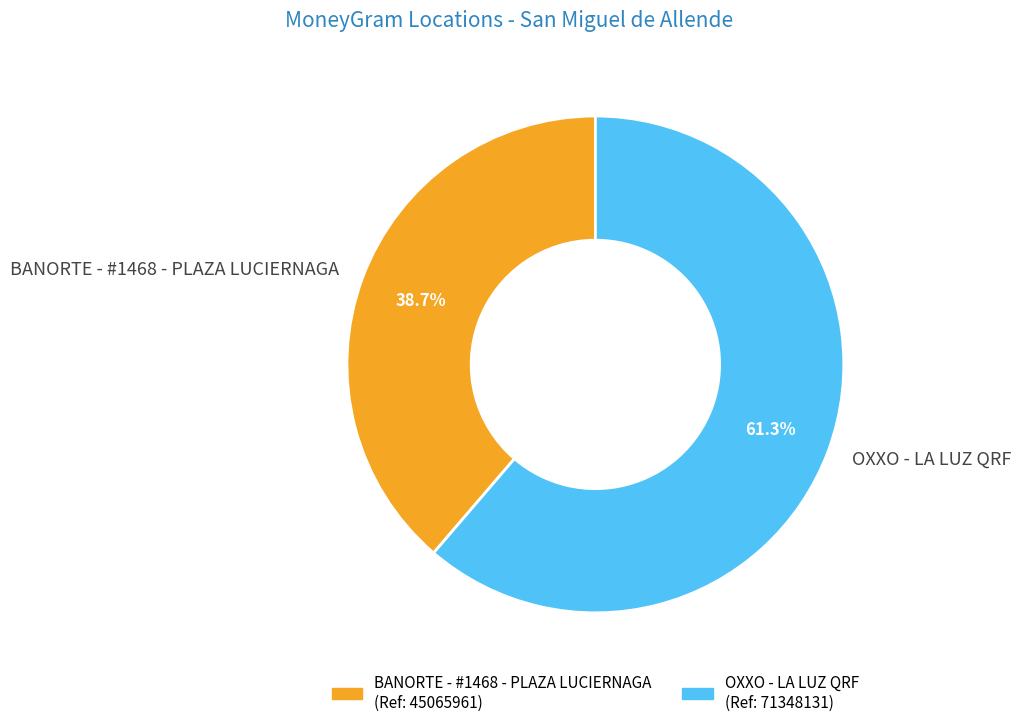

To the nearest percent, what is the difference between the BANORTE - #1468 - PLAZA LUCIERNAGA and OXXO - LA LUZ QRF slice percentages?

23%